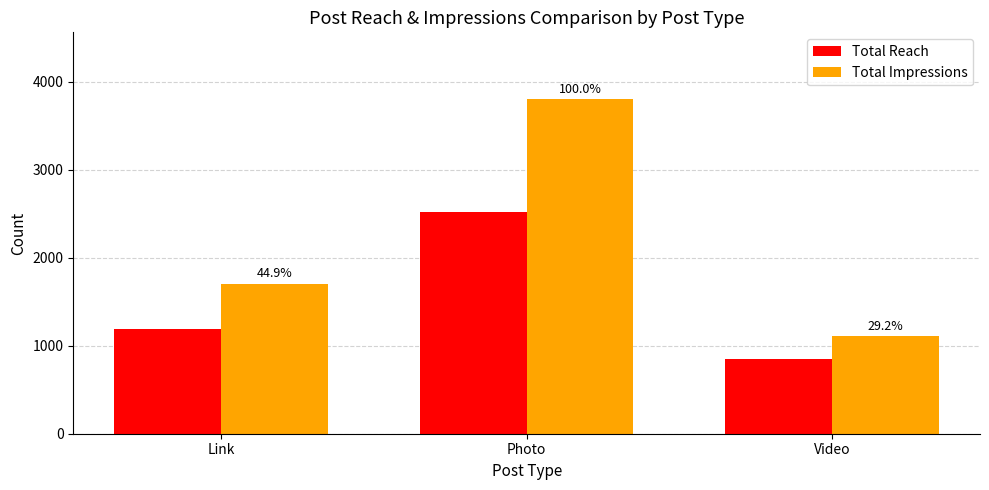

What are all the series names shown in the legend?

Total Reach, Total Impressions